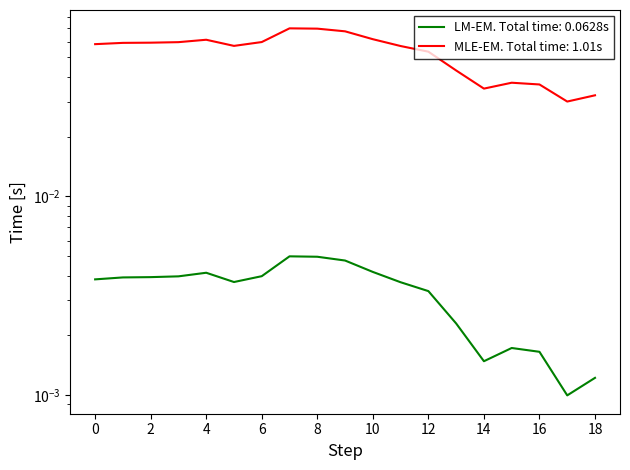

How many lines are shown in the chart?

2